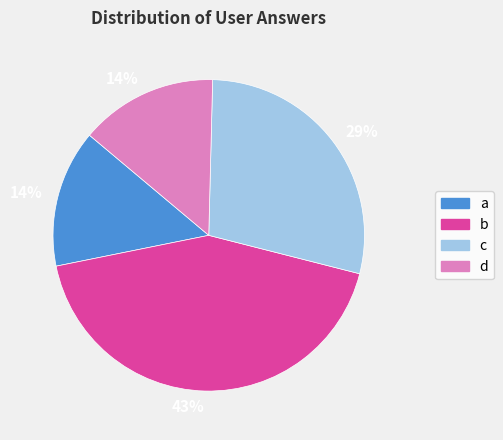

Does any single category account for the majority?

No